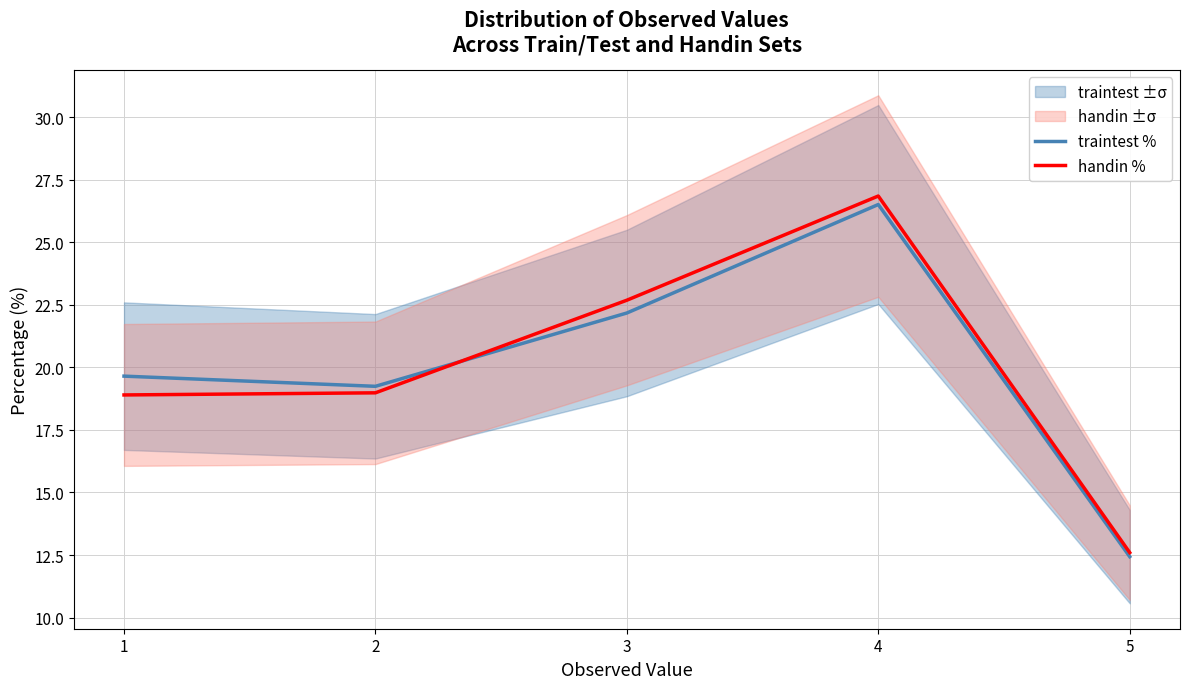

What is the maximum value for traintest %?

26.5